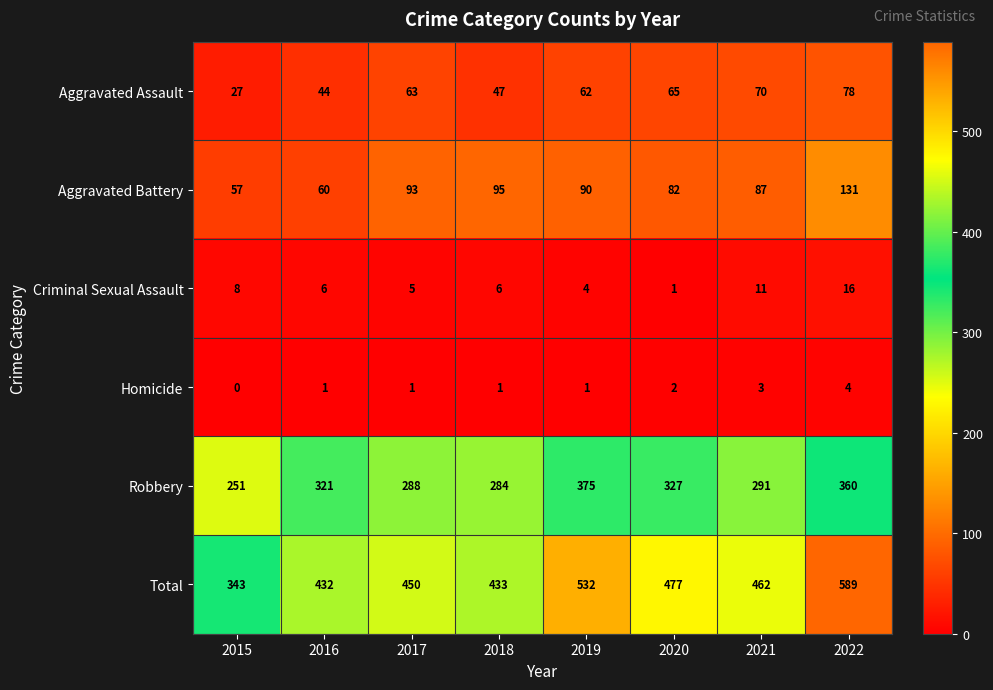

How many distinct data groups are displayed?

6